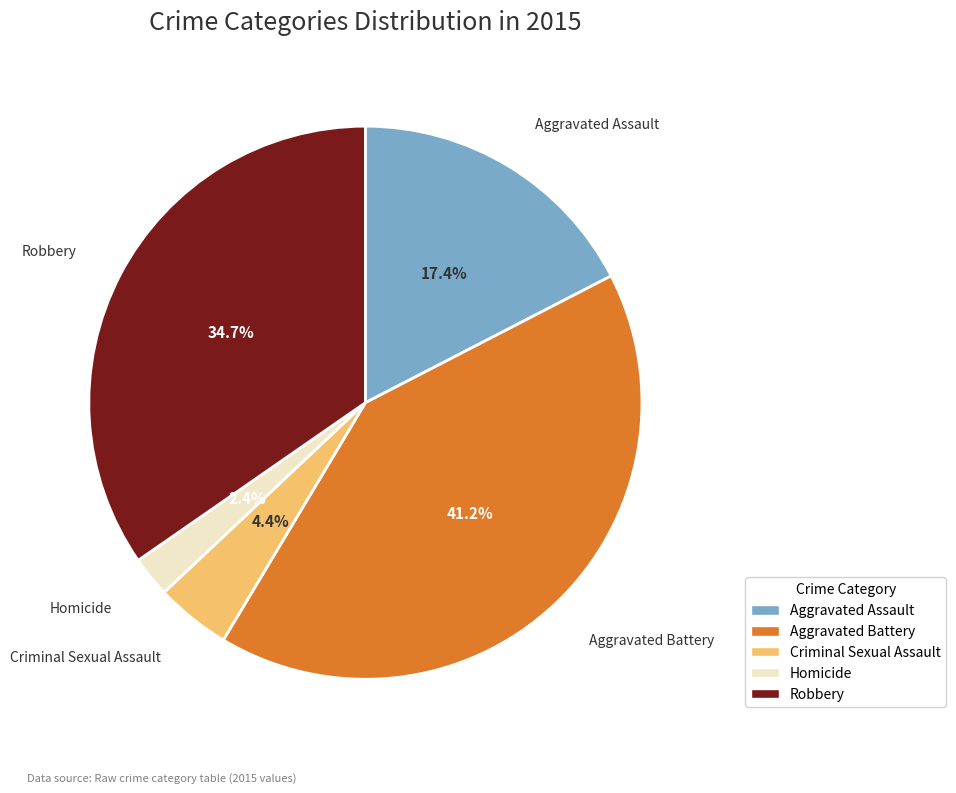

Which slice is the largest?

Aggravated Battery